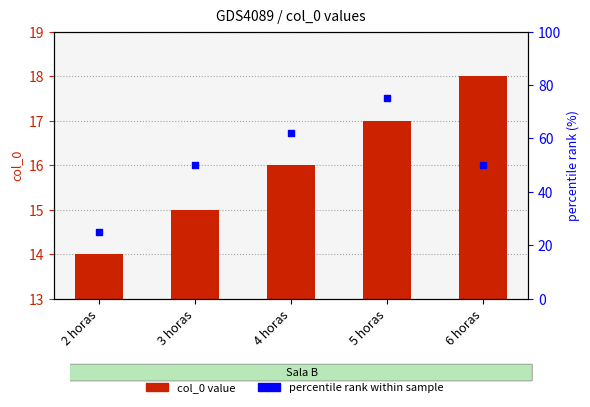

Is the value of col_0 value at 2 horas greater than the value of percentile rank at 3 horas?

No